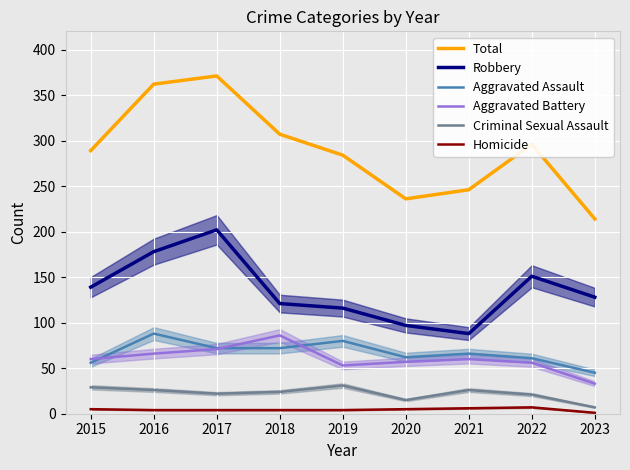

Which series changed the most between 2016 and 2020?

Total